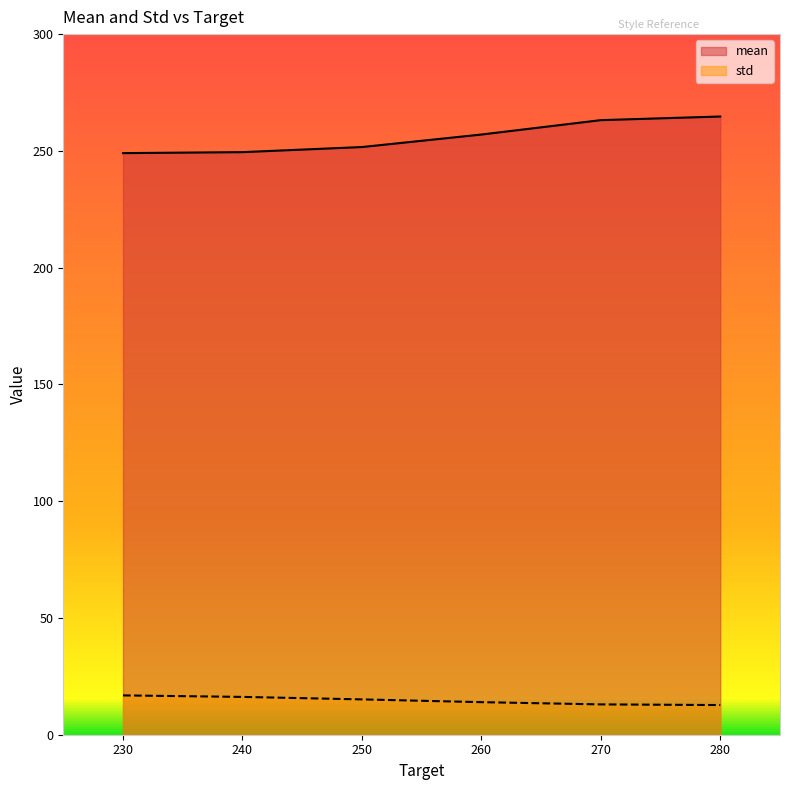

Is it true that mean equals 444.4 at 260?

False